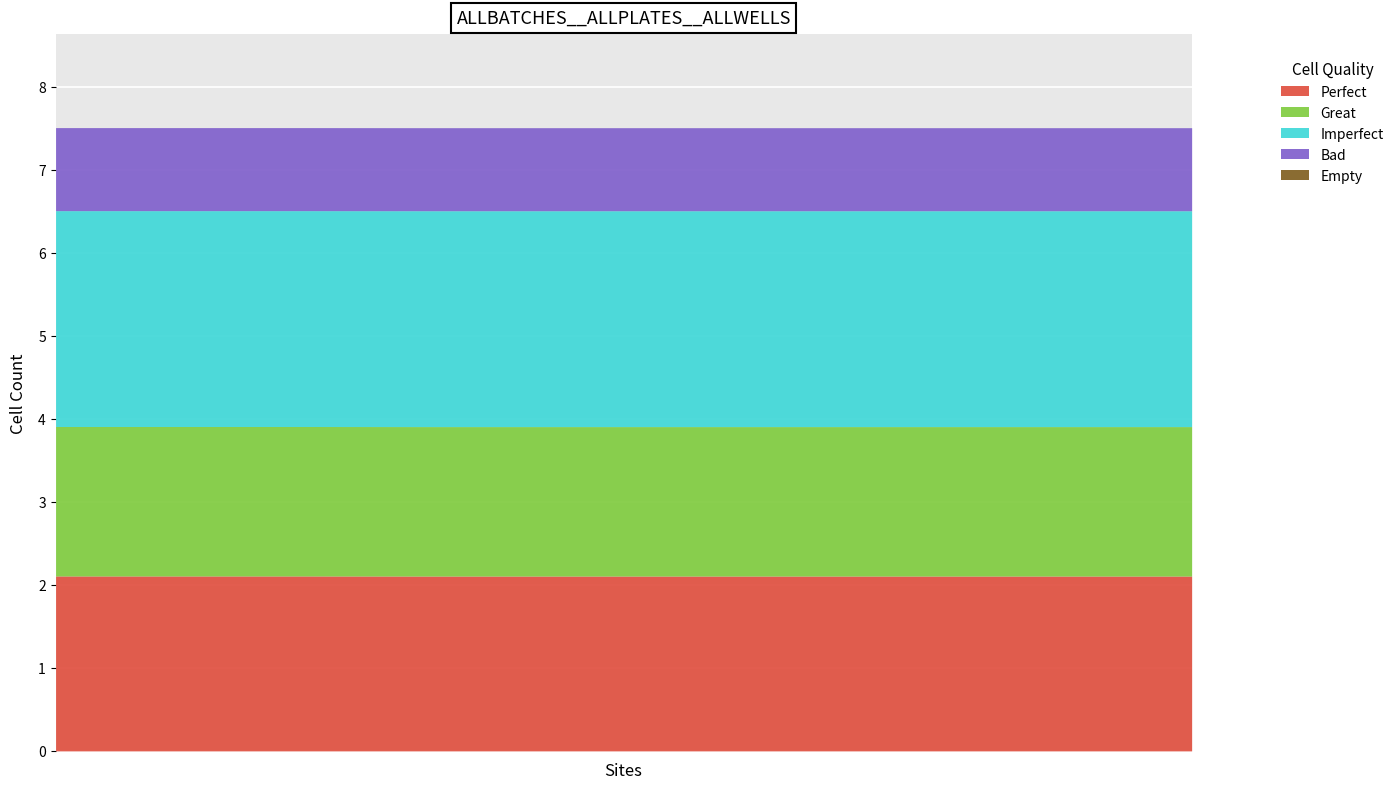

True or false: Great has a value of 1.8 at 220517170432.

True